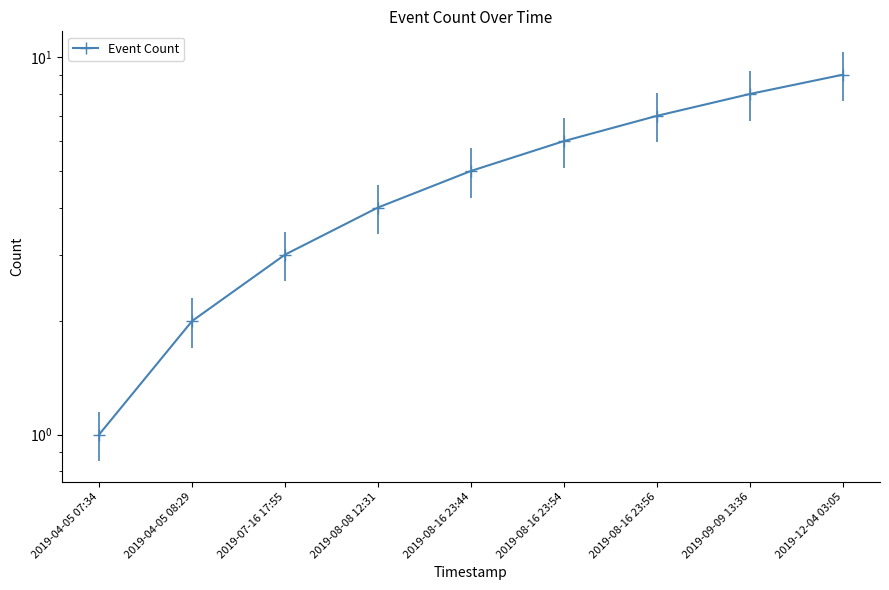

At which label is the value closest to 5?

2019-08-16 23:44